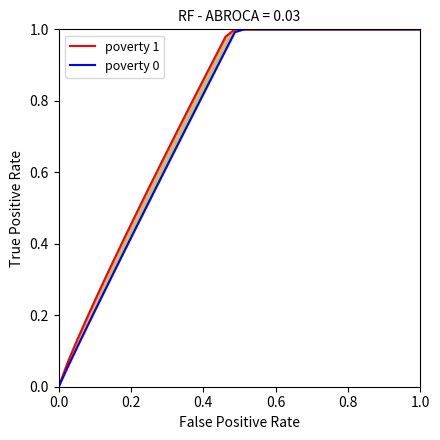

Is this an area chart (filled region under the line)?

No